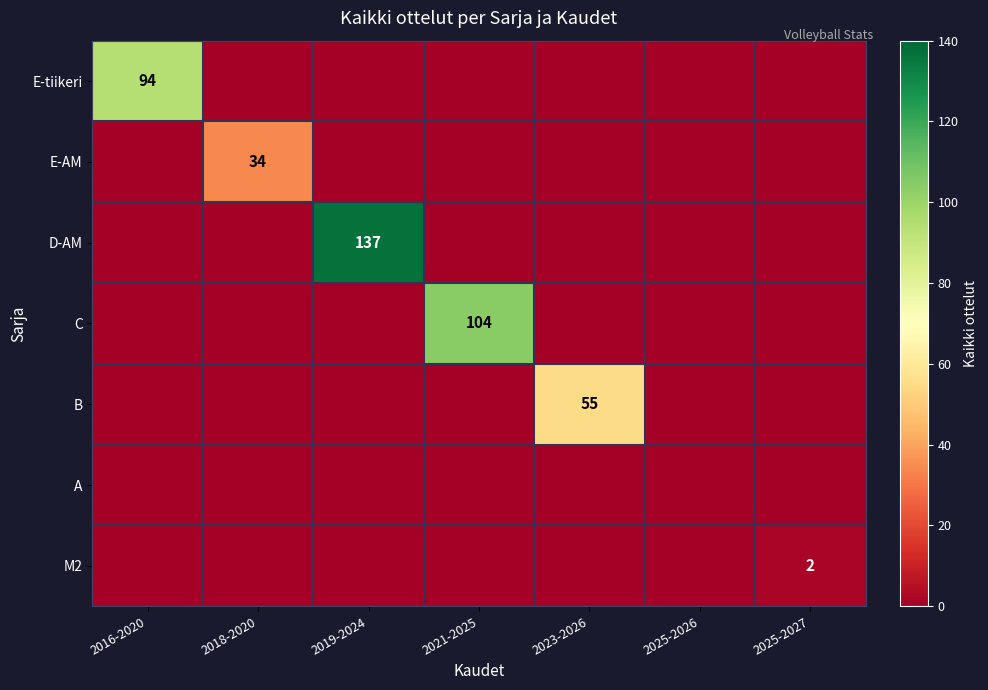

The E-AM series shows 0 at 2016-2020. True or false?

True